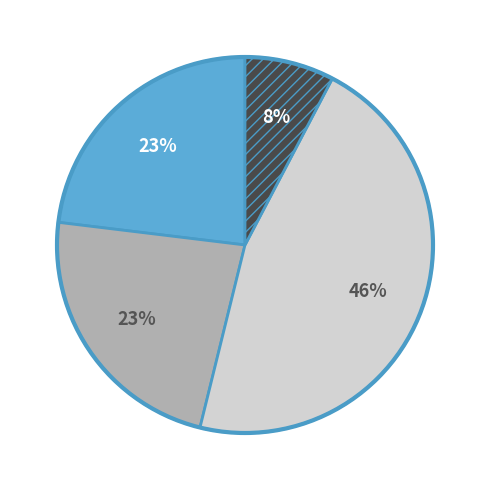

To the nearest percent, what is the average slice percentage?

25%